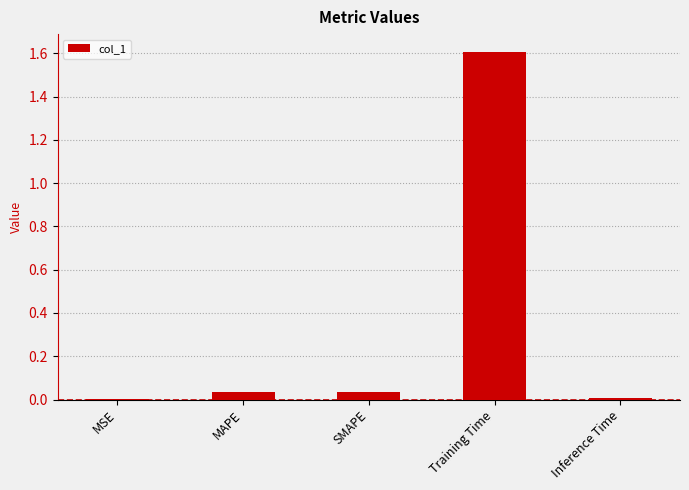

The value at Training Time is 1.6. True or false?

True